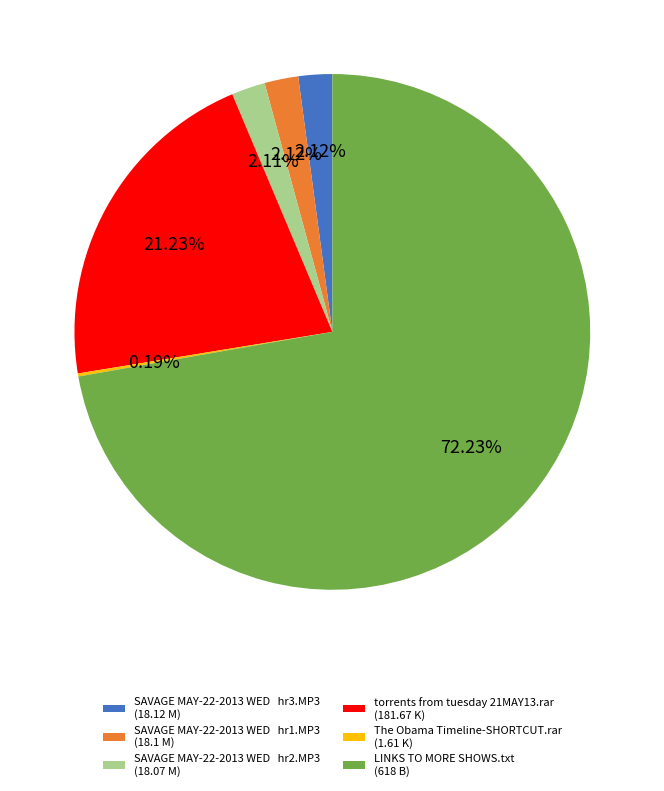

To the nearest percent, what is the average slice percentage?

17%